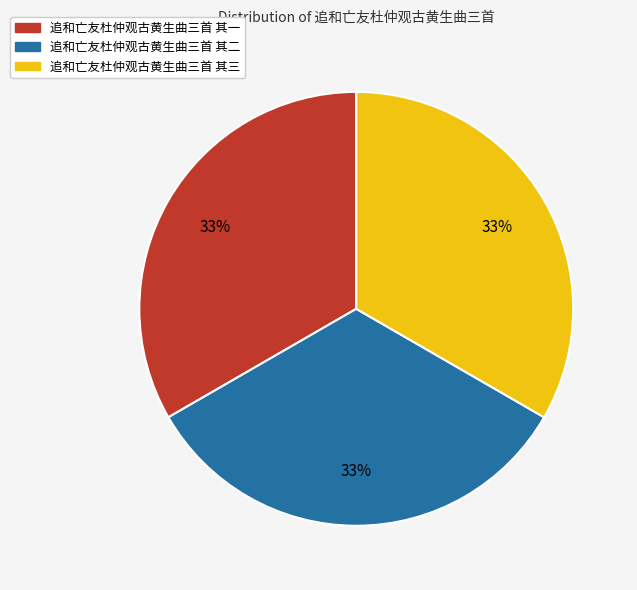

To the nearest percent, what portion does 追和亡友杜仲观古黄生曲三首 其一 represent?

33%